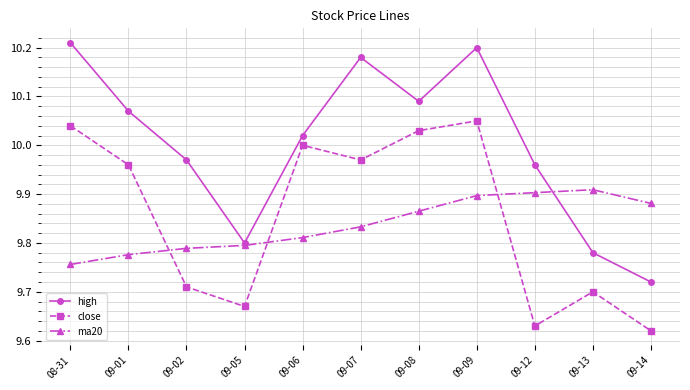

What is the difference between the close values at 08-31 and 09-02?

0.3